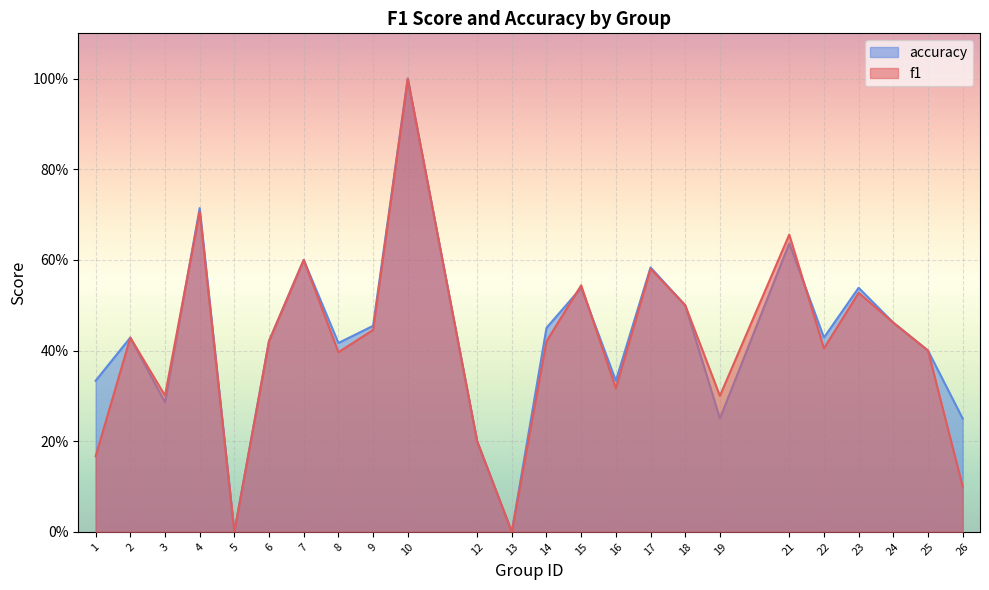

True or false: f1 and accuracy cross at least once.

True